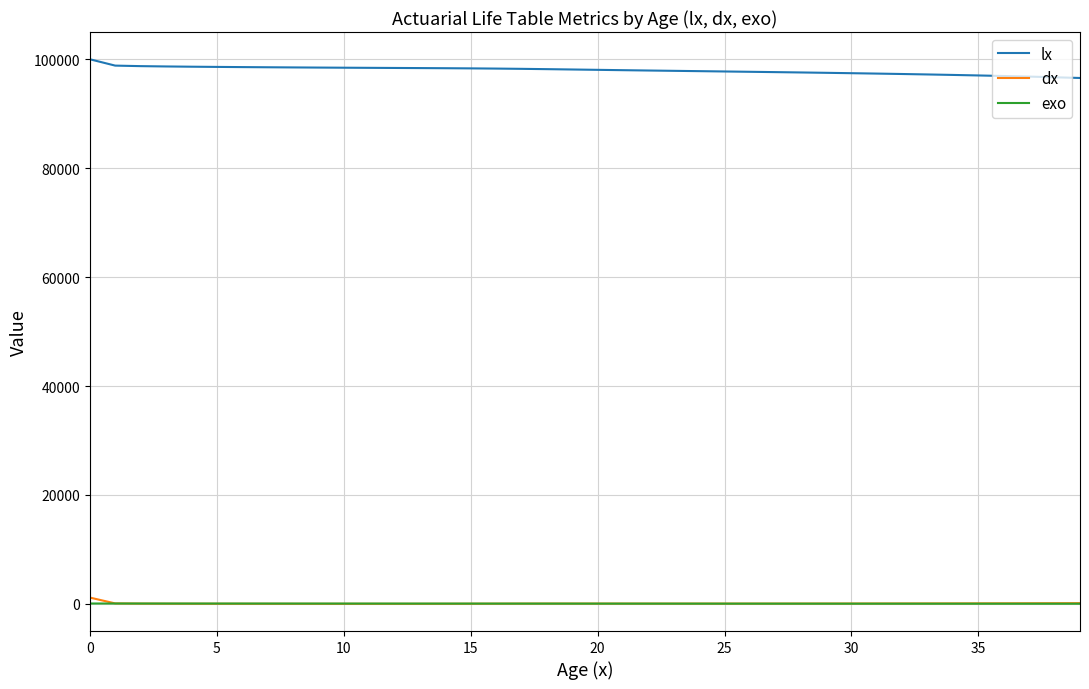

True or false: lx and exo cross at least once.

False